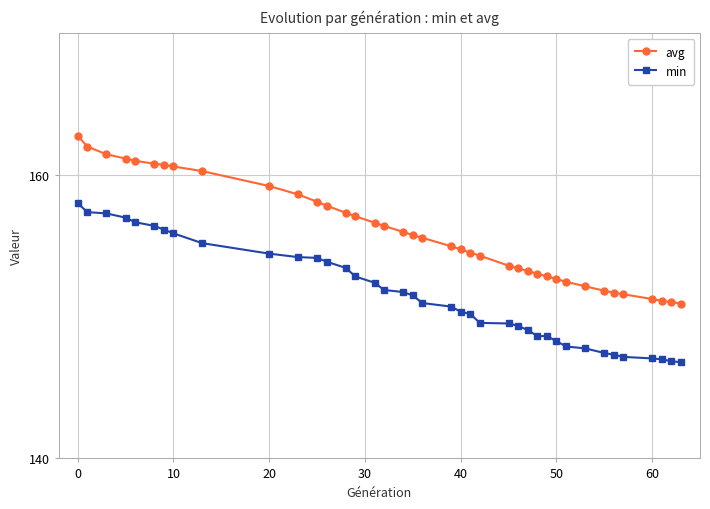

What is the greatest value displayed?

162.7